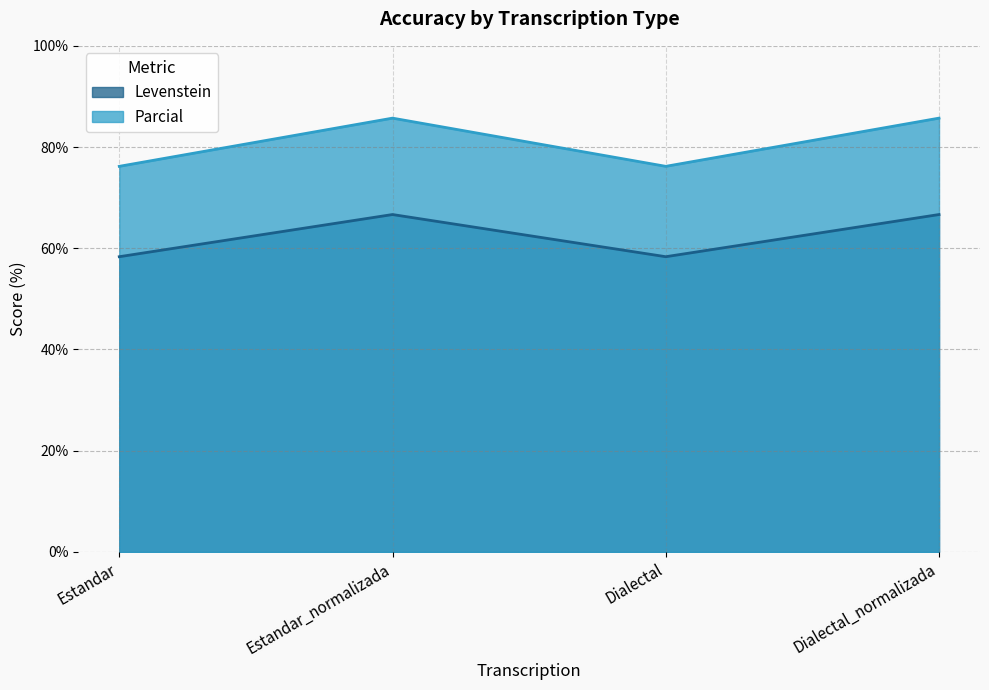

Reading right to left, extract all data points from this chart.

Levenstein: Dialectal_normalizada=66.7	Dialectal=58.3	Estandar_normalizada=66.7	Estandar=58.3
Parcial: Dialectal_normalizada=85.7	Dialectal=76.2	Estandar_normalizada=85.7	Estandar=76.2